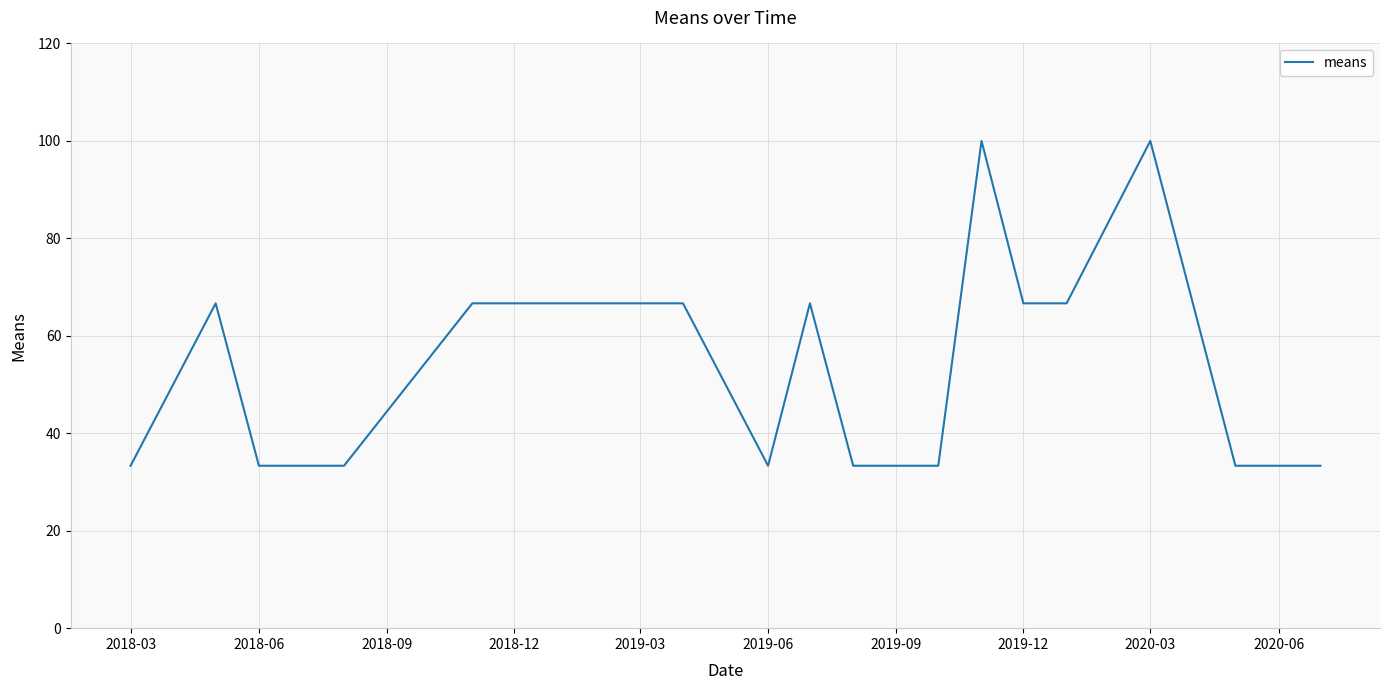

What is the difference between the maximum and minimum values?

66.7